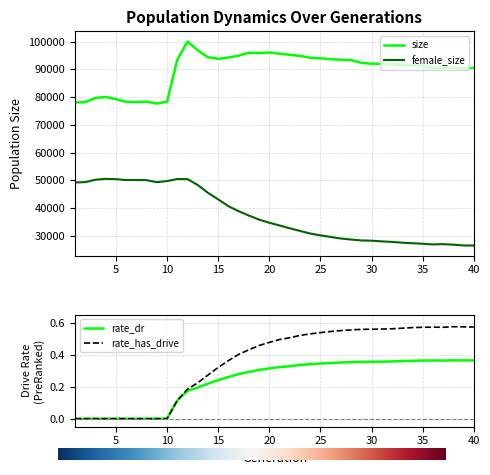

Reading left to right, extract all data points from this chart.

size: 78083.0	78142.0	79709.0	79997.0	79256.0	78271.0	78185.0	78357.0	77646.0	78348.0	93406.0	100002.0	96860.0	94350.0	93763.0	94240.0	94911.0	95966.0	95826.0	96067.0	95636.0	95233.0	94842.0	94155.0	93964.0	93623.0	93450.0	93280.0	92321.0	92029.0	91973.0	91852.0	91669.0	91458.0	91112.0	90517.0	90534.0	90579.0	90275.0	90571.0
female_size: 49230.0	49362.0	50222.0	50536.0	50427.0	50089.0	50126.0	50063.0	49350.0	49745.0	50466.0	50430.0	48333.0	45505.0	43146.0	40686.0	38880.0	37319.0	35850.0	34725.0	33741.0	32717.0	31778.0	30831.0	30185.0	29603.0	29046.0	28675.0	28346.0	28265.0	28018.0	27824.0	27538.0	27344.0	27160.0	26918.0	27018.0	26828.0	26540.0	26539.0
rate_dr: 0.0	0.0	0.0	0.0	0.0	0.0	0.0	0.0	0.0	0.0	0.1	0.2	0.2	0.2	0.2	0.3	0.3	0.3	0.3	0.3	0.3	0.3	0.3	0.3	0.3	0.3	0.4	0.4	0.4	0.4	0.4	0.4	0.4	0.4	0.4	0.4	0.4	0.4	0.4	0.4
rate_has_drive: 0.0	0.0	0.0	0.0	0.0	0.0	0.0	0.0	0.0	0.0	0.1	0.2	0.2	0.3	0.3	0.4	0.4	0.4	0.5	0.5	0.5	0.5	0.5	0.5	0.5	0.5	0.5	0.6	0.6	0.6	0.6	0.6	0.6	0.6	0.6	0.6	0.6	0.6	0.6	0.6